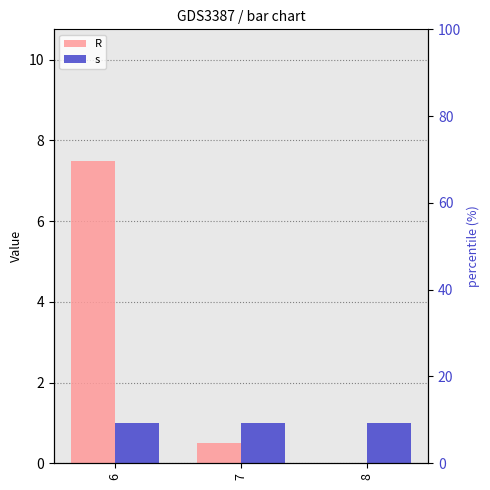

How many data points does each series have?

3